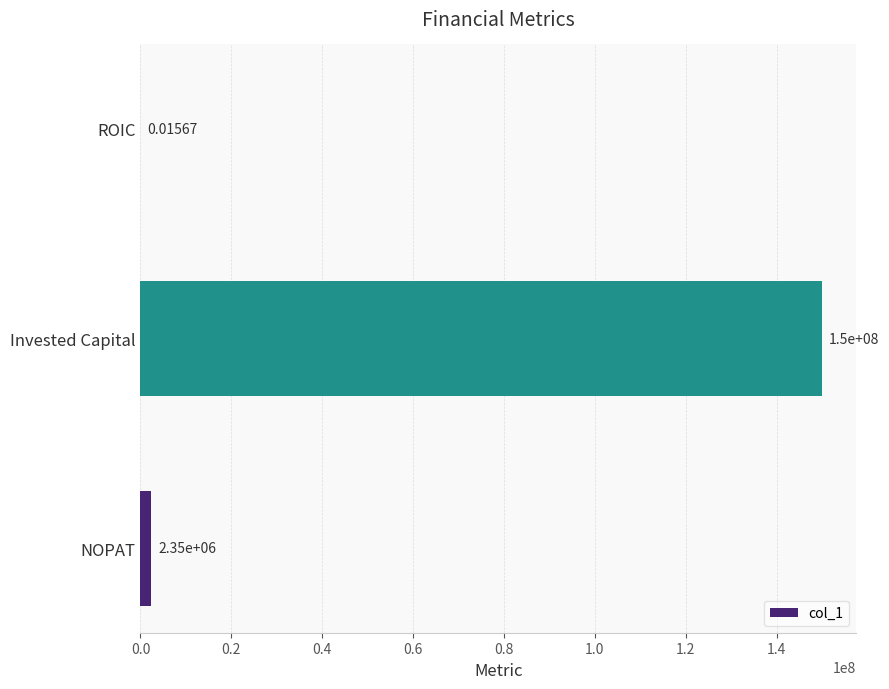

Are the bars horizontal?

Yes